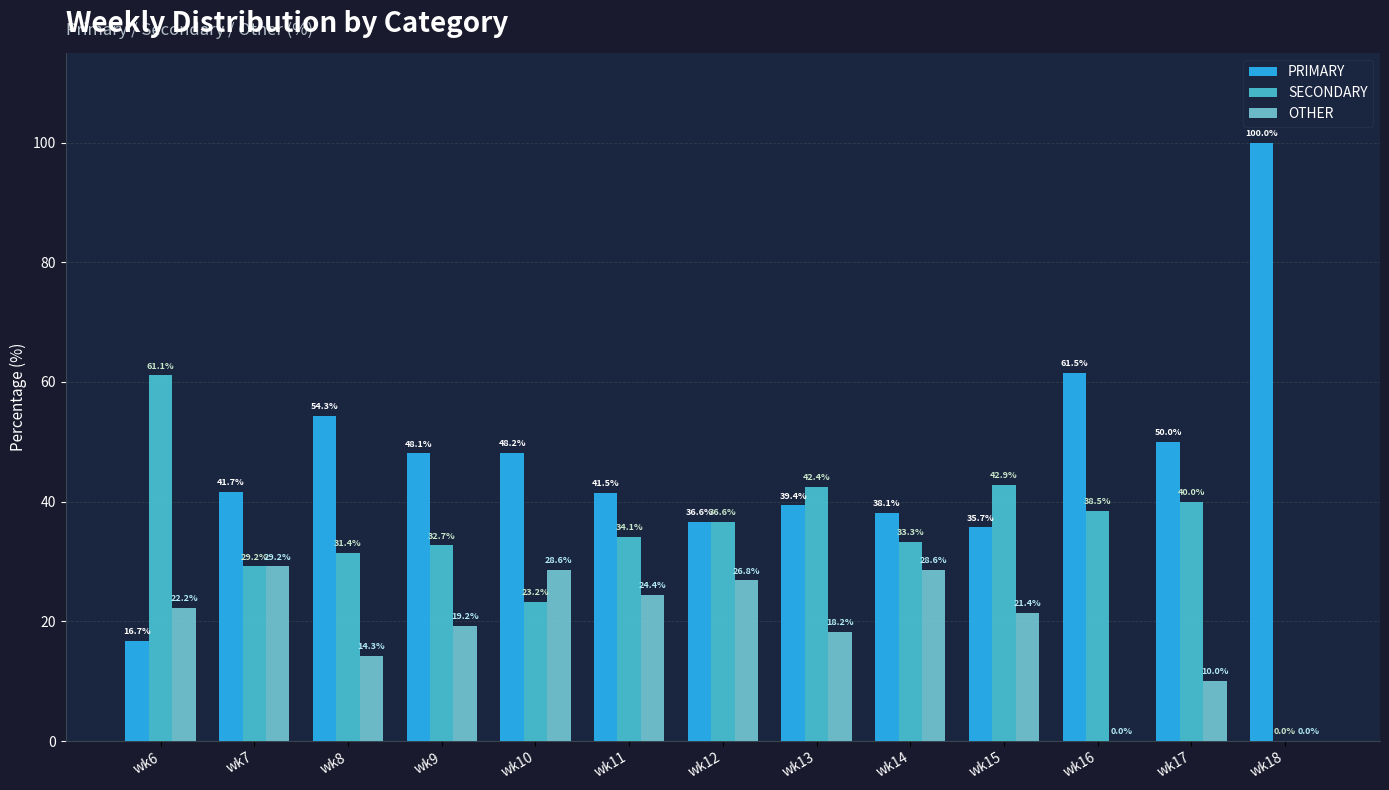

The value of SECONDARY at wk17 is 59.3. True or false?

False